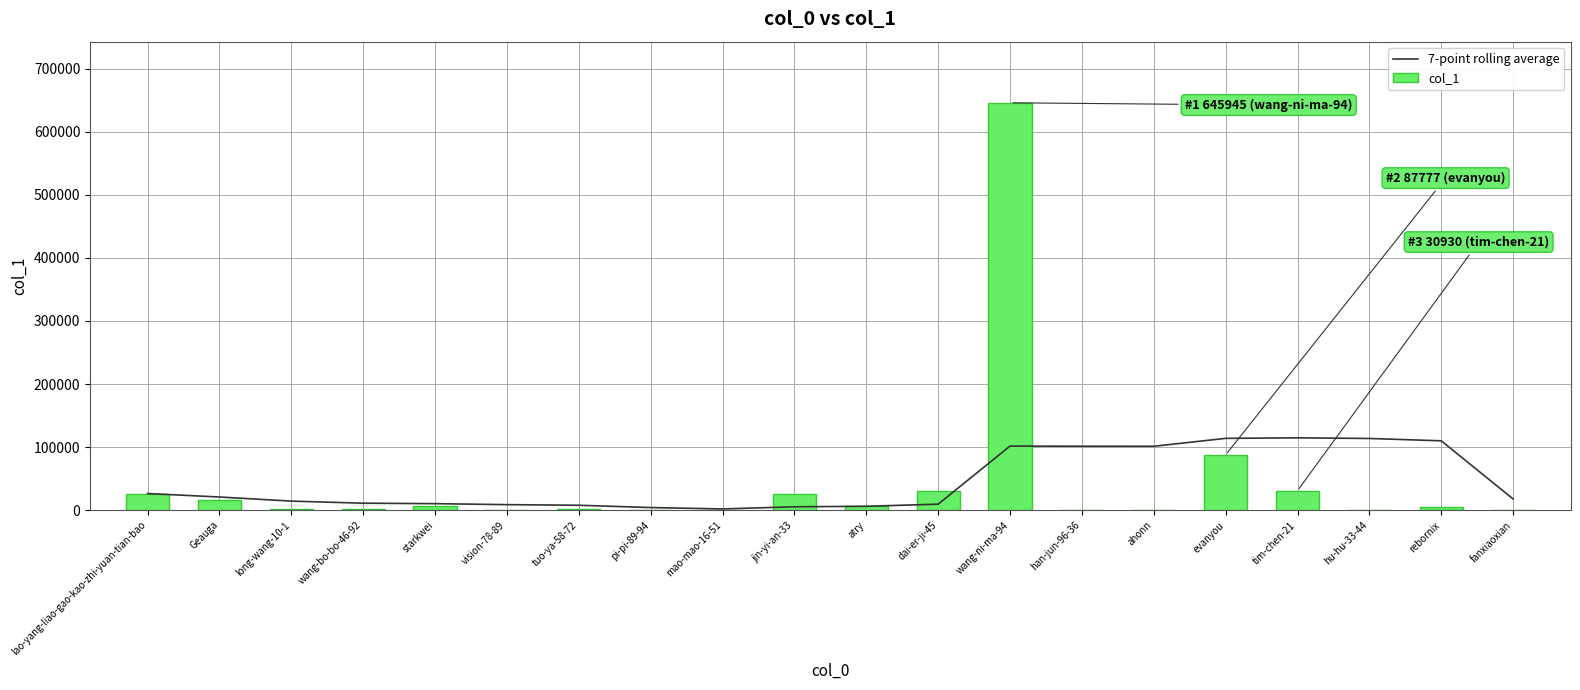

List the labels in order of 7-point rolling average value, largest first.

tim-chen-21, evanyou, hu-hu-33-44, rebornix, wang-ni-ma-94, han-jun-96-36, ahonn, lao-yang-liao-gao-kao-zhi-yuan-tian-bao, Geauga, fanxiaoxian, long-wang-10-1, wang-bo-bo-46-92, starkwei, dai-er-ji-45, vision-78-89, tuo-ya-58-72, atry, jin-yi-an-33, pi-pi-89-94, mao-mao-16-51